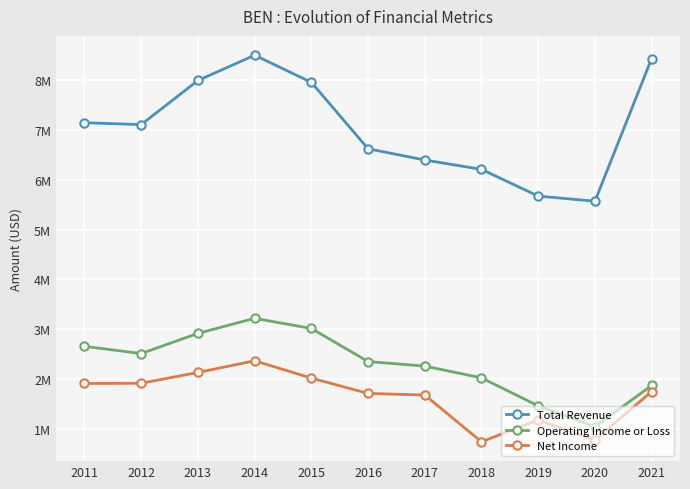

At which label is Net Income closest to 1558400?

2017